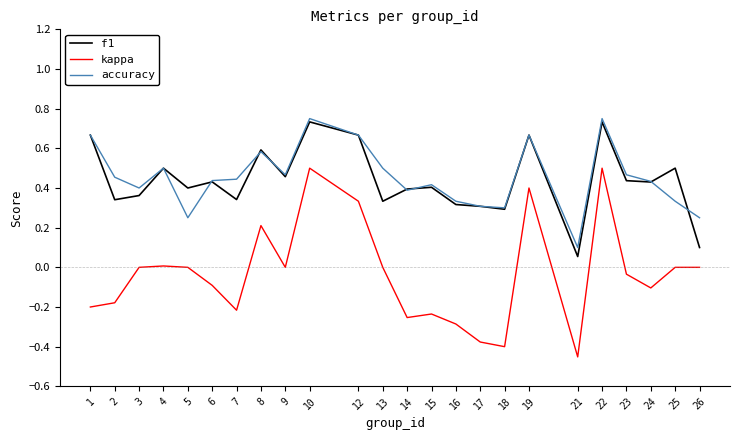

How many series are shown in this chart?

3